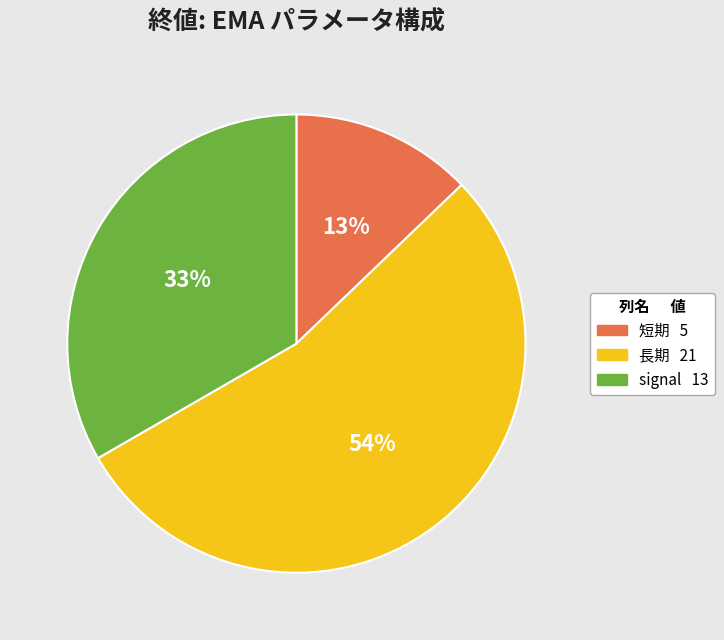

Does any single category account for the majority?

Yes